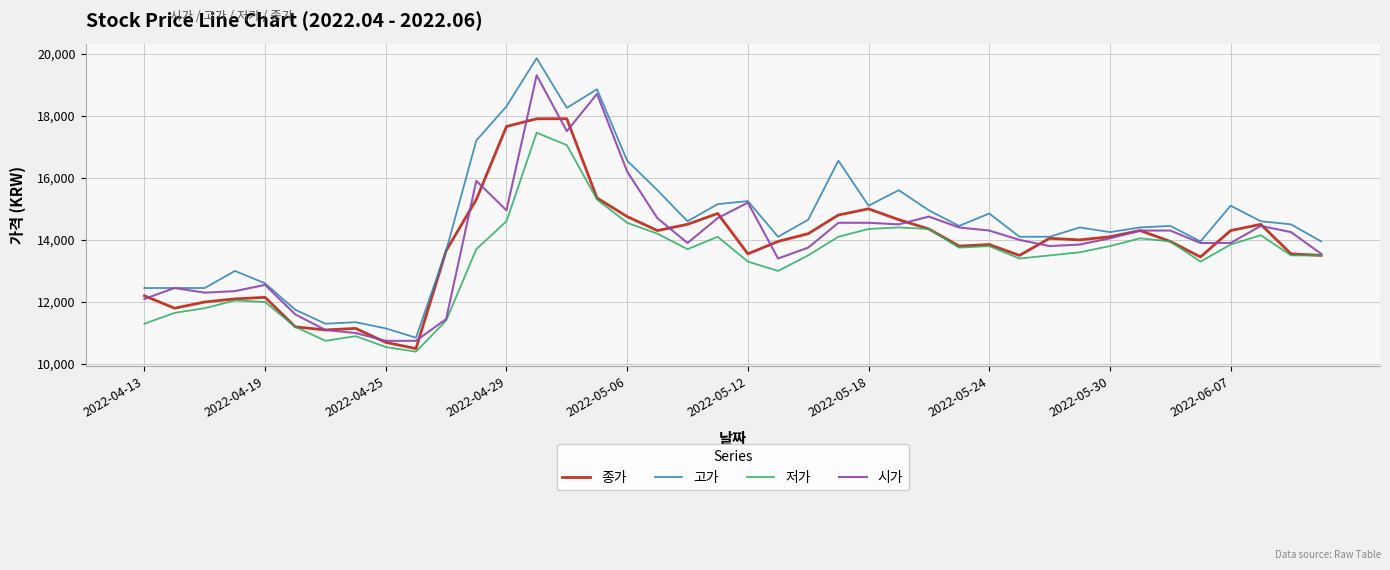

Which series has the largest total across all categories?

고가